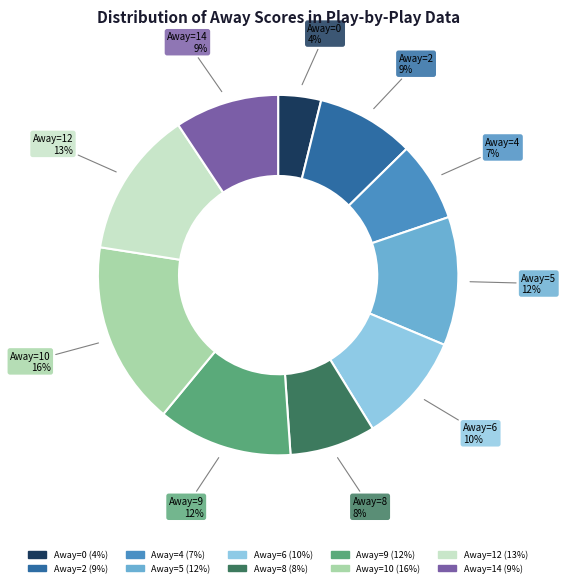

To the nearest percent, what is the average slice percentage?

10%